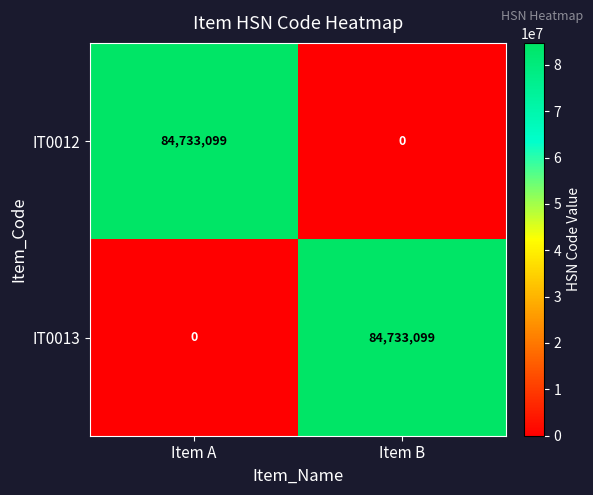

What is the difference between the highest and lowest values at Item B?

84733099